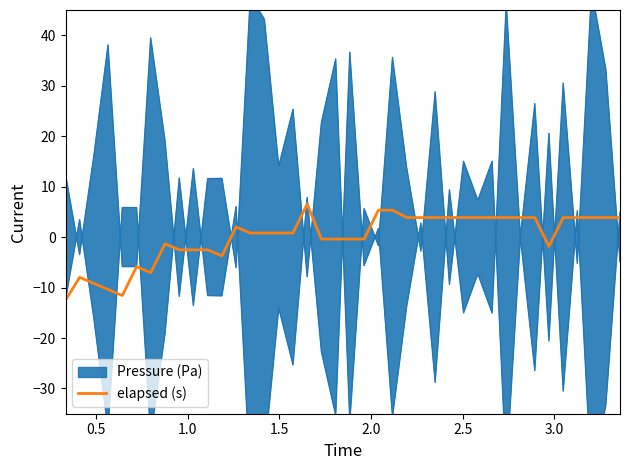

What is the highest value of the elapsed (s) series?

6.5